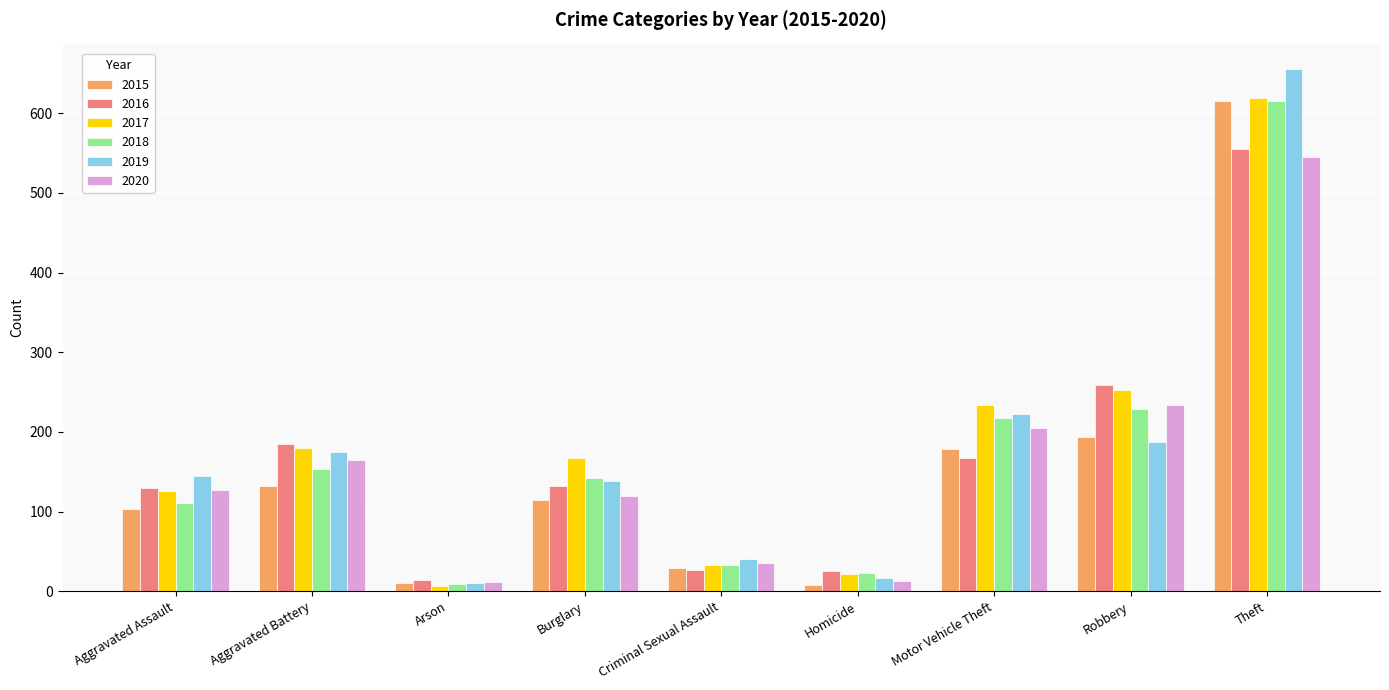

The value of 2017 at Robbery is 407. True or false?

False